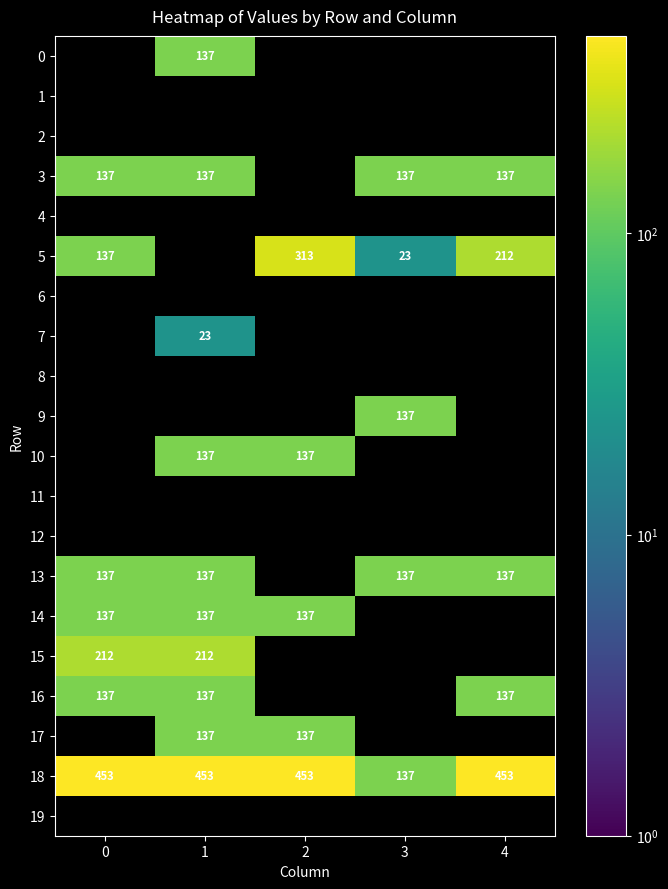

Between 3 and 4, which is larger?

4